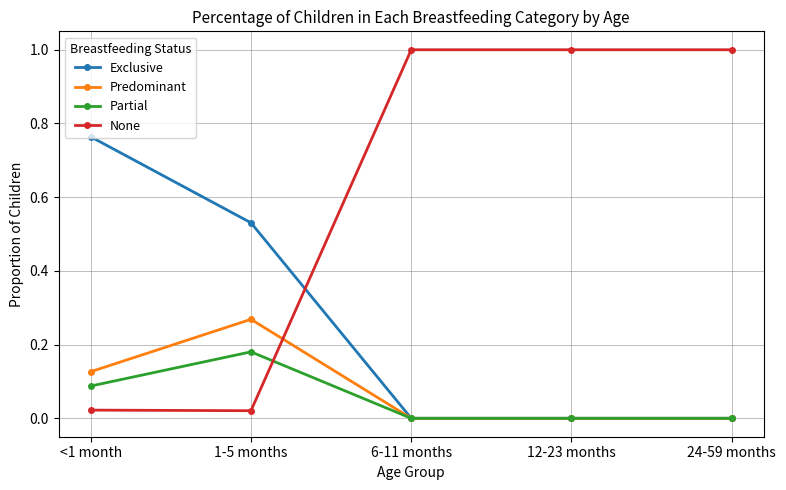

True or false: Predominant has a value of -0.1 at 24-59 months.

False